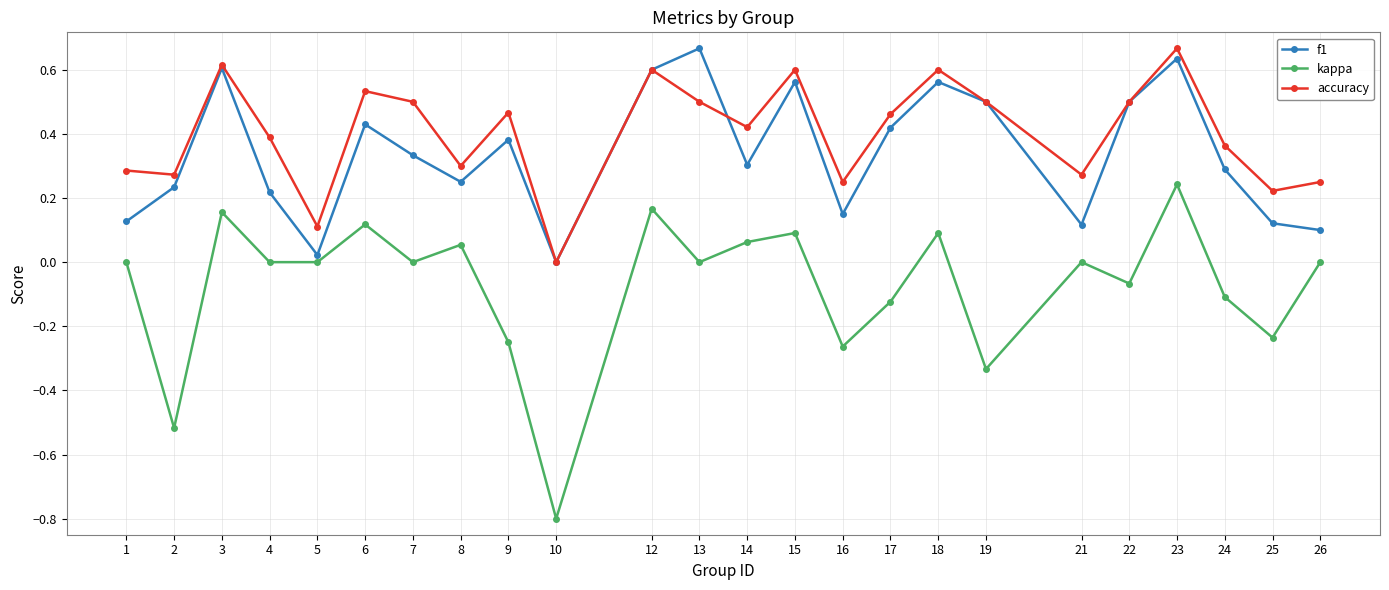

True or false: kappa and accuracy cross at least once.

False